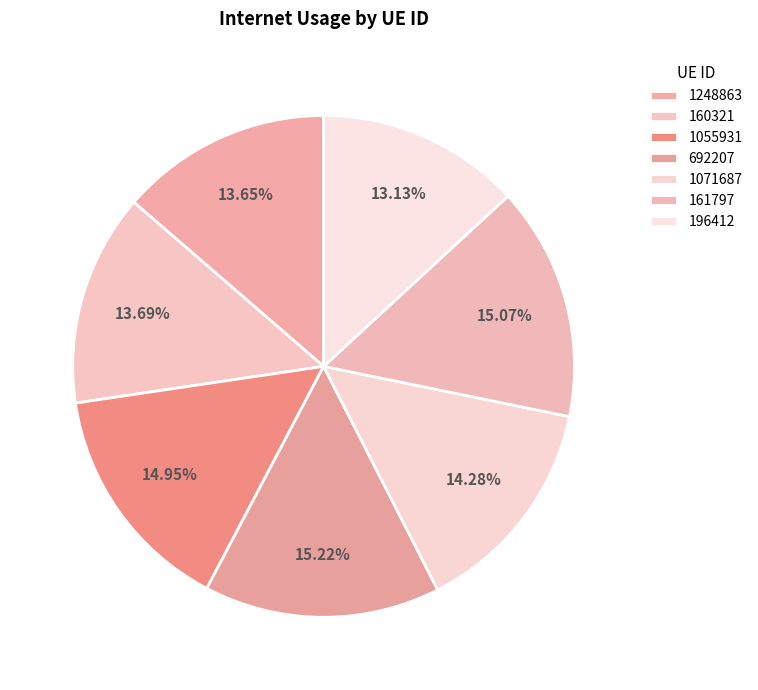

What portion of the pie excludes 1071687?

85.7%